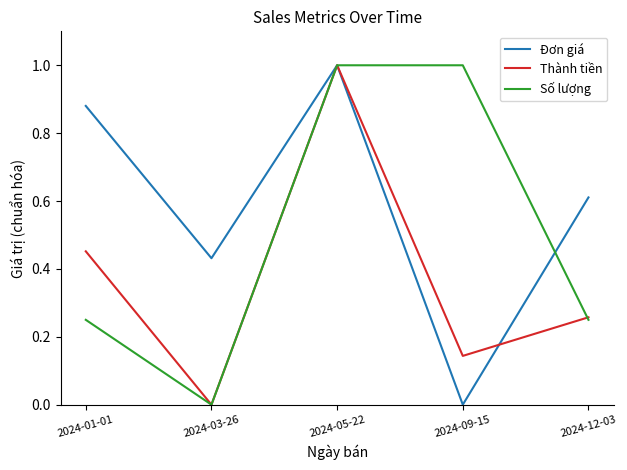

True or false: Thành tiền has more than 1 interior local peaks.

False